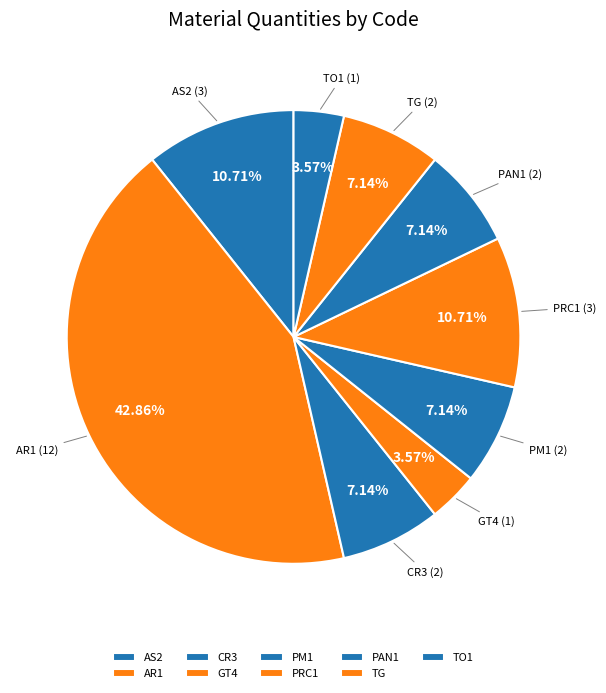

Do TG and TO1 together represent more than half of the pie?

No